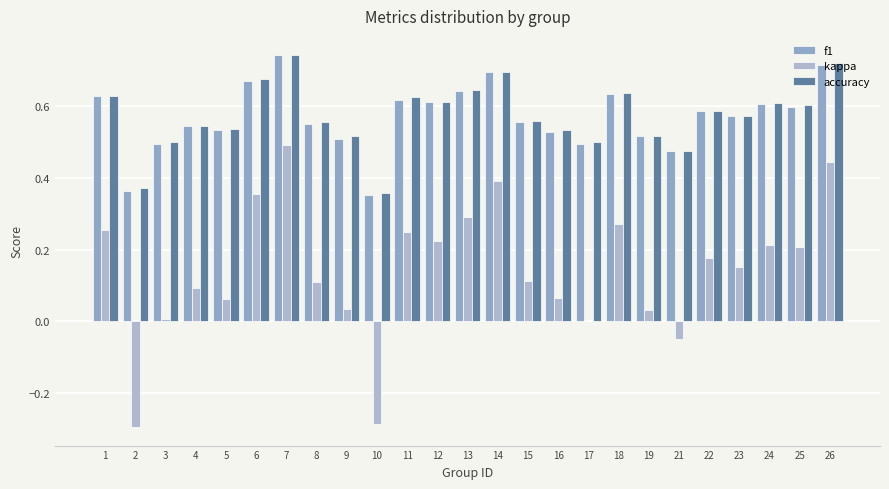

Count the number of data series in this chart.

3